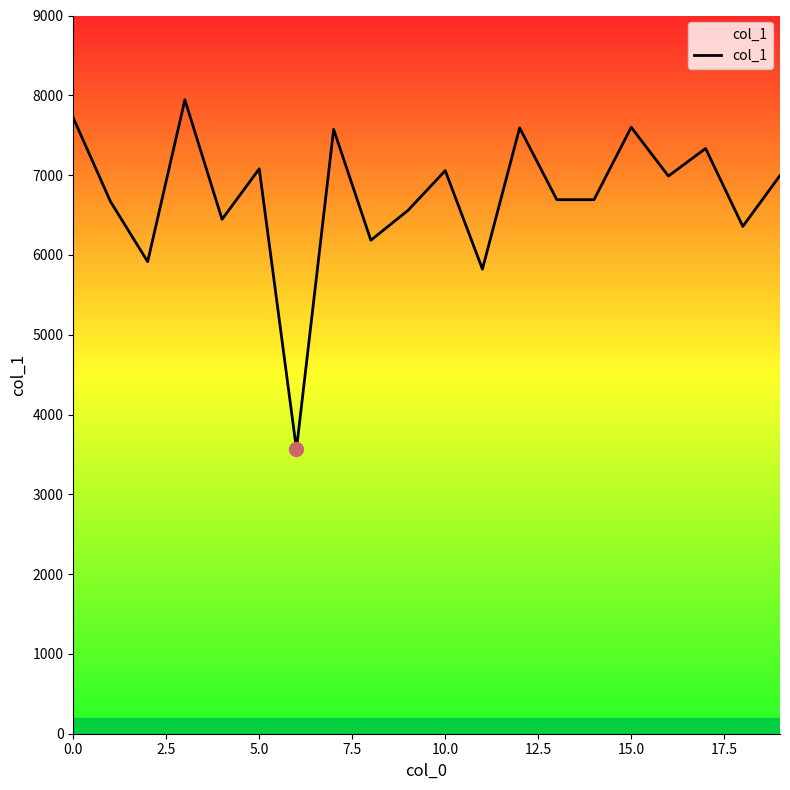

What is the sum of all values?

134777